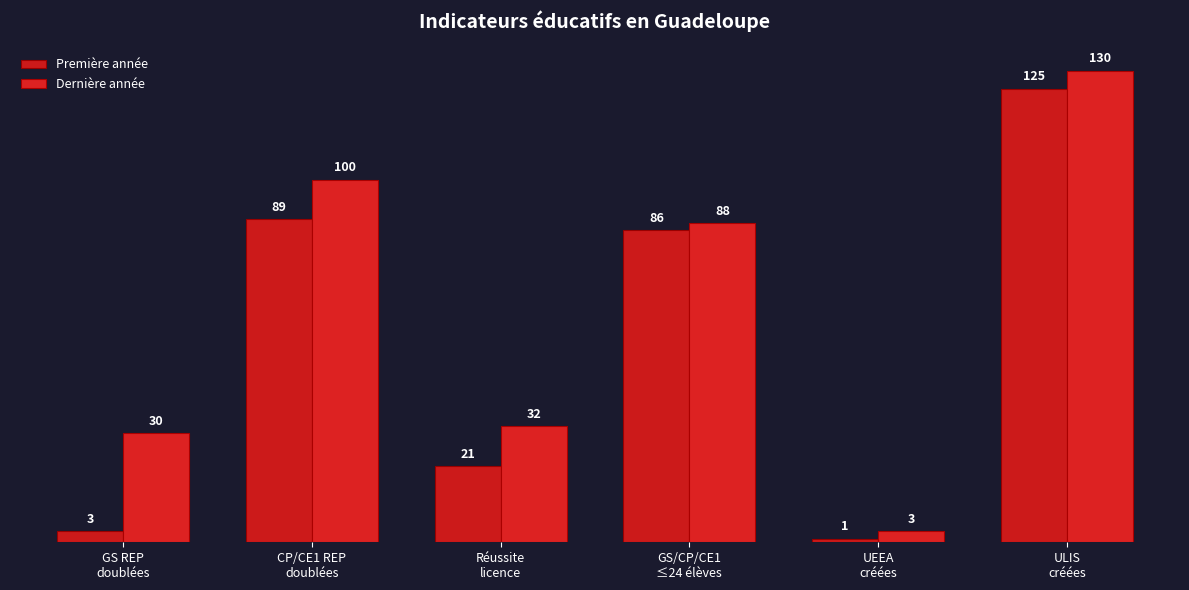

Are the bars horizontal?

No